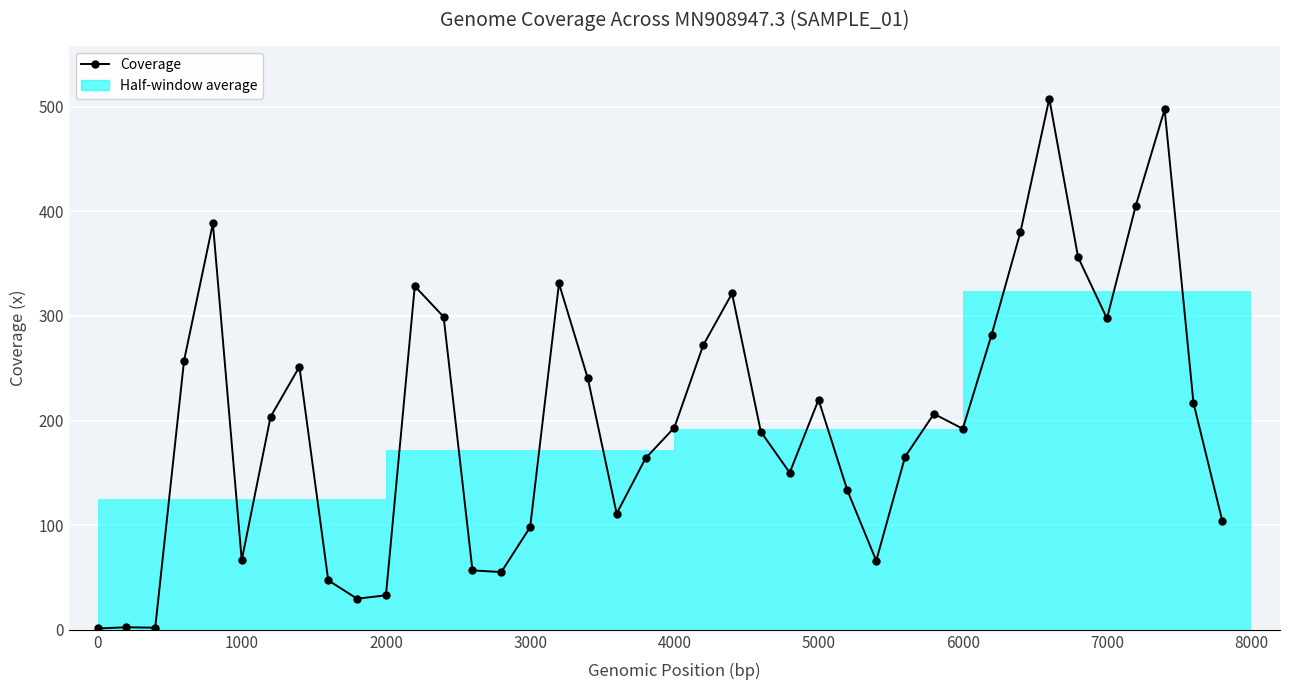

Read the value at 5000.

219.8